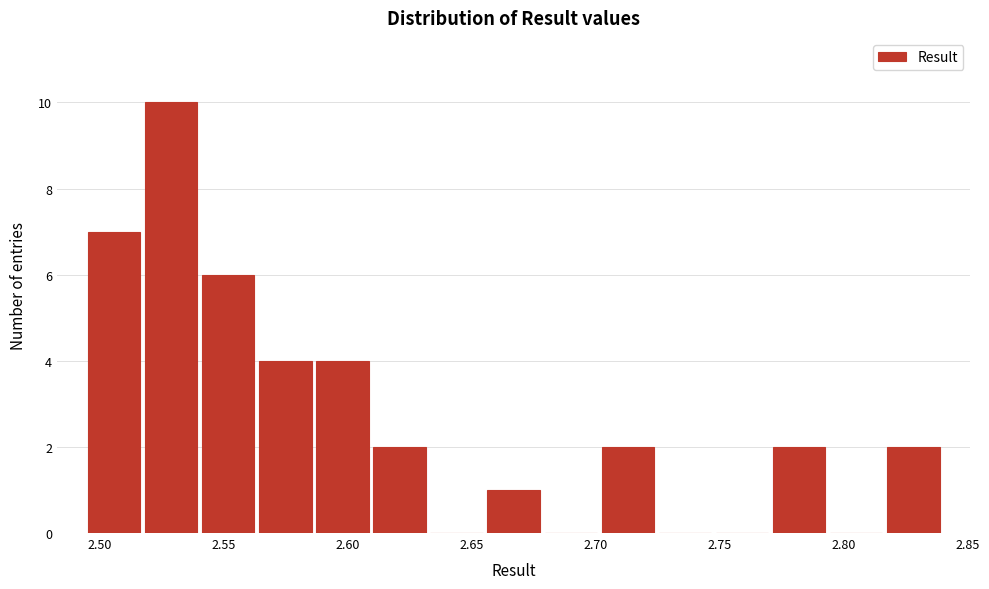

Reading left to right, transcribe this chart: for each bar, give the range it covers on the x-axis and its height. Neither the bar edges nor the heights are printed on the chart, so give them approximately, as read against the axes.

2.495 to 2.515: 7
2.515 to 2.540: 10
2.540 to 2.565: 6
2.565 to 2.585: 4
2.585 to 2.610: 4
2.610 to 2.630: 2
2.630 to 2.655: 0
2.655 to 2.680: 1
2.680 to 2.700: 0
2.700 to 2.725: 2
2.725 to 2.750: 0
2.750 to 2.770: 0
2.770 to 2.795: 2
2.795 to 2.815: 0
2.815 to 2.840: 2